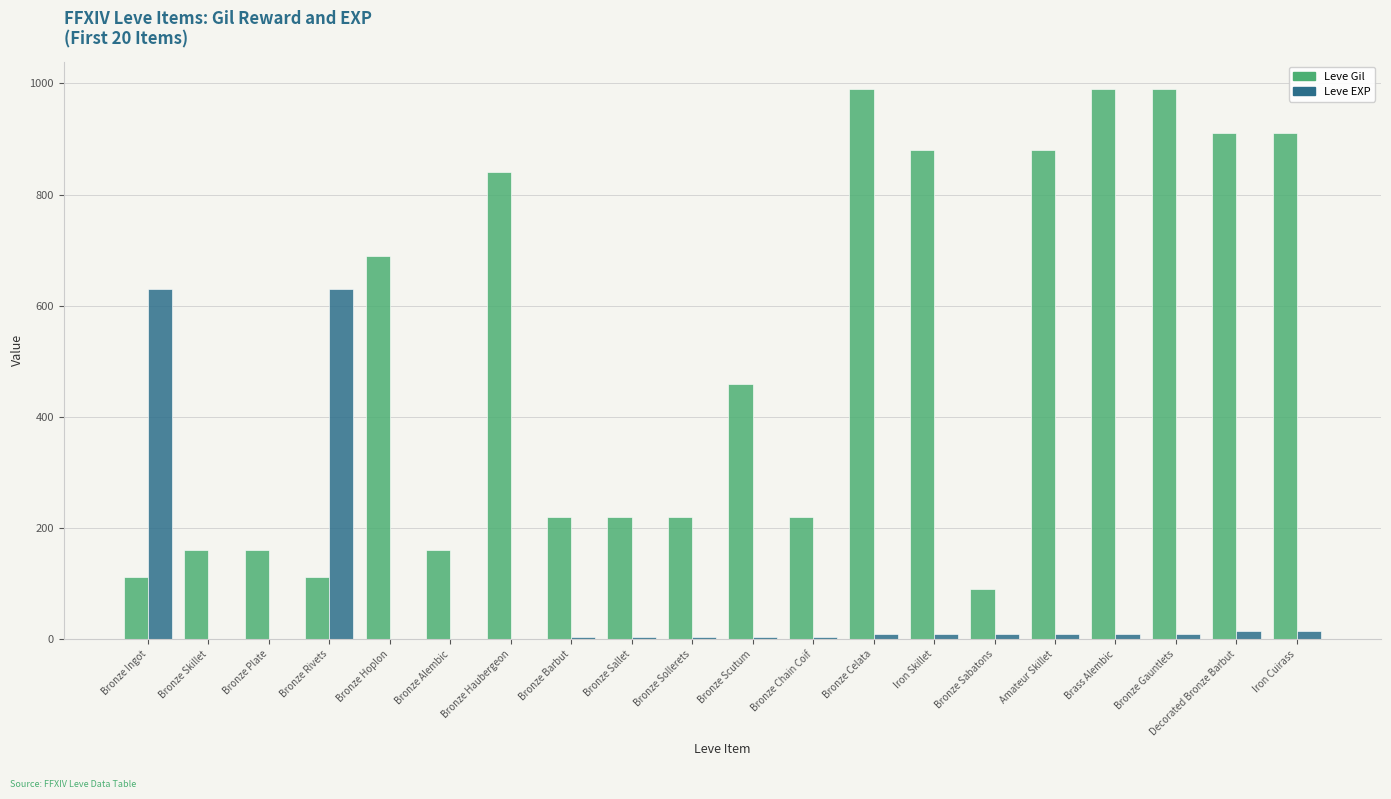

Is the value of Leve Gil at Bronze Barbut greater than the value of Leve EXP at Bronze Sabatons?

Yes